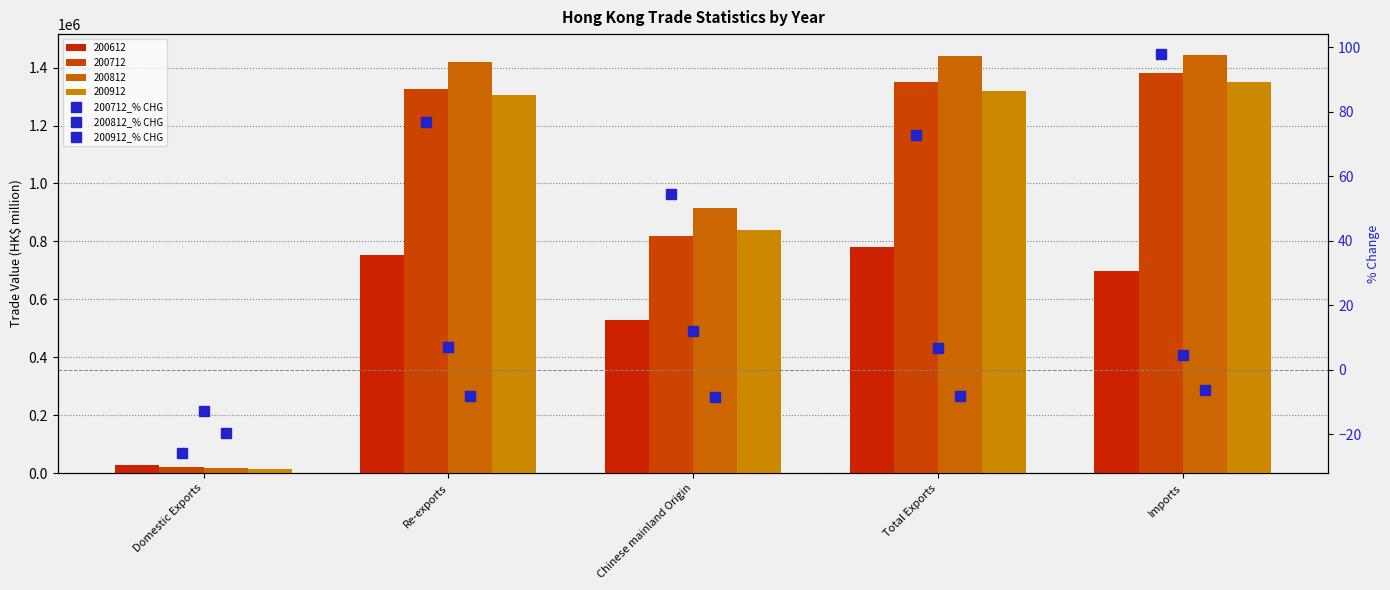

What position from the left is Domestic Exports?

1